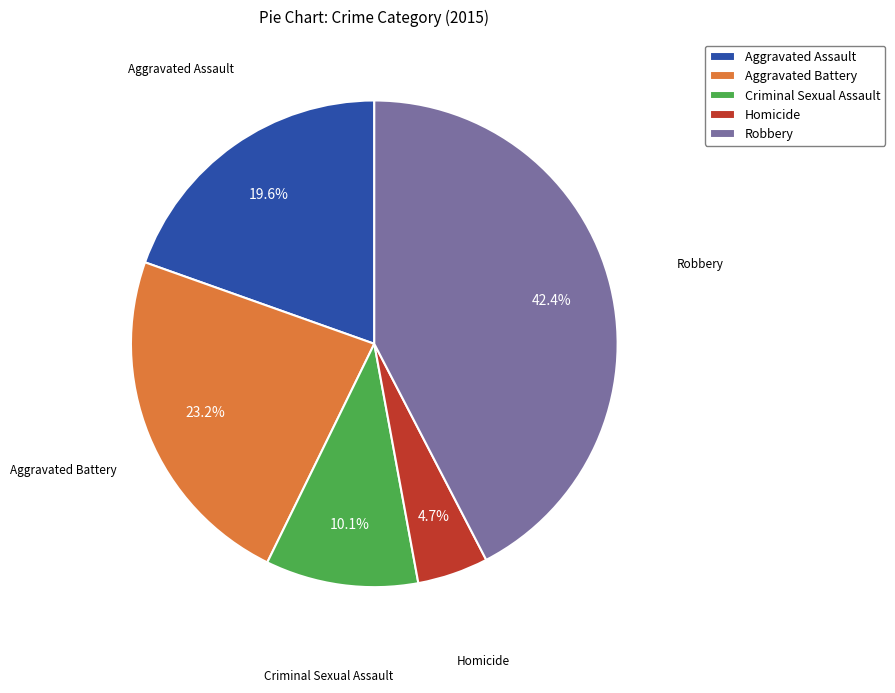

What is the largest slice in the pie chart?

Robbery